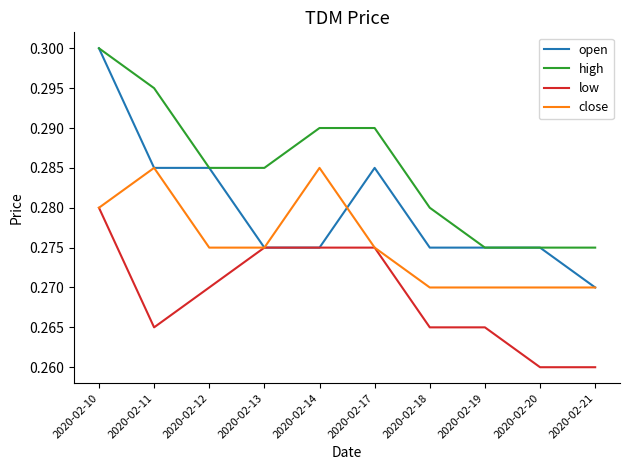

At how many categories does at least one series exceed 0?

10